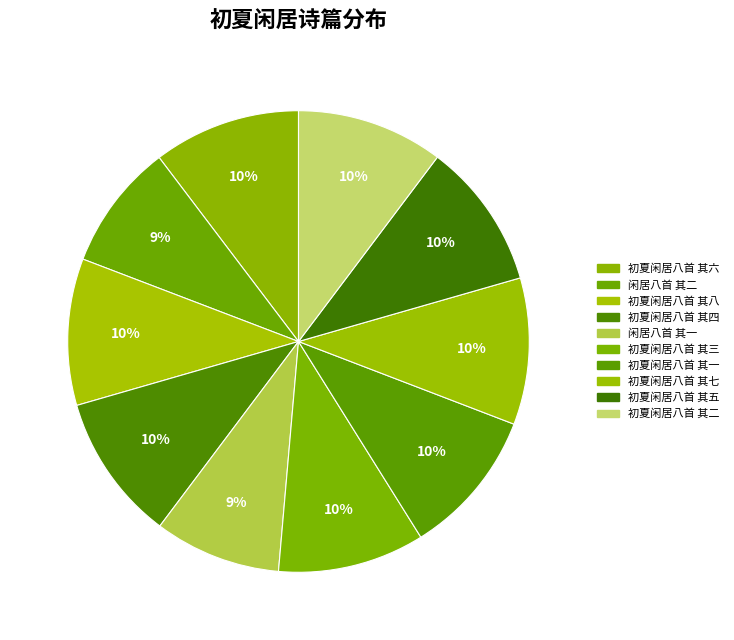

Does any single category account for the majority?

No